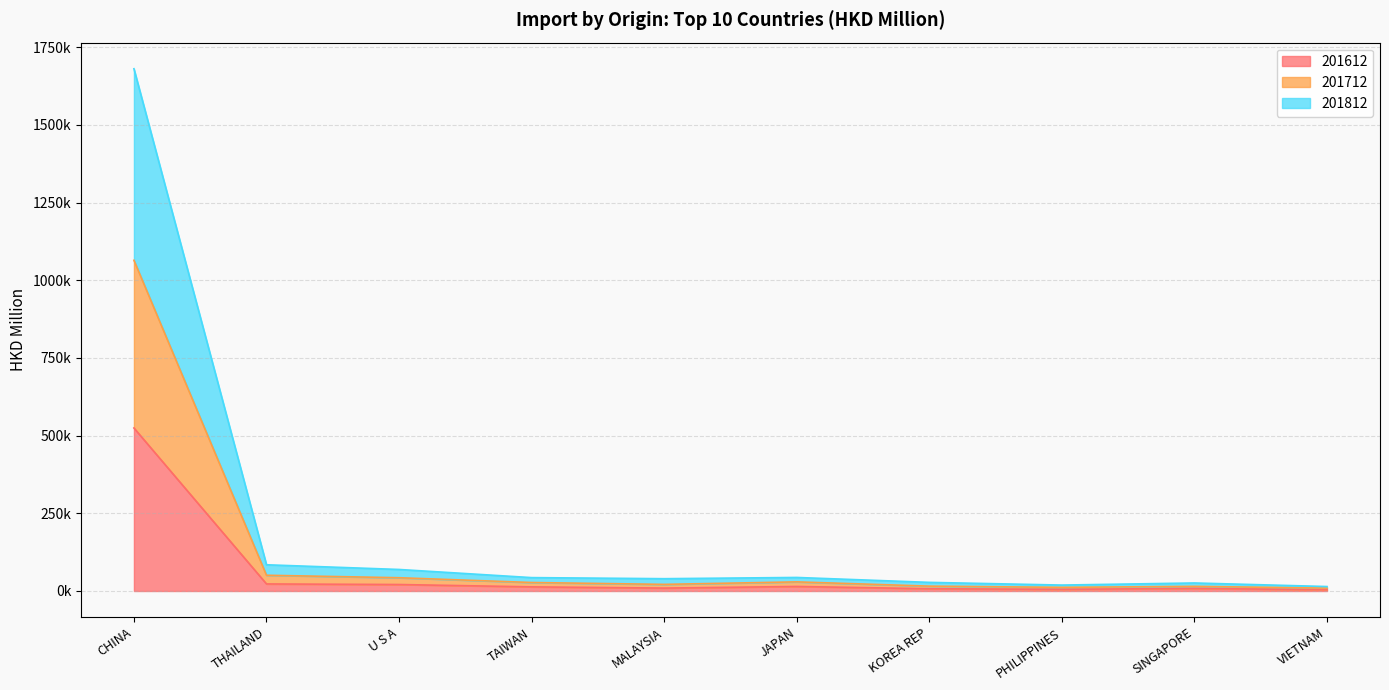

What are all the series names shown in the legend?

201612, 201712, 201812